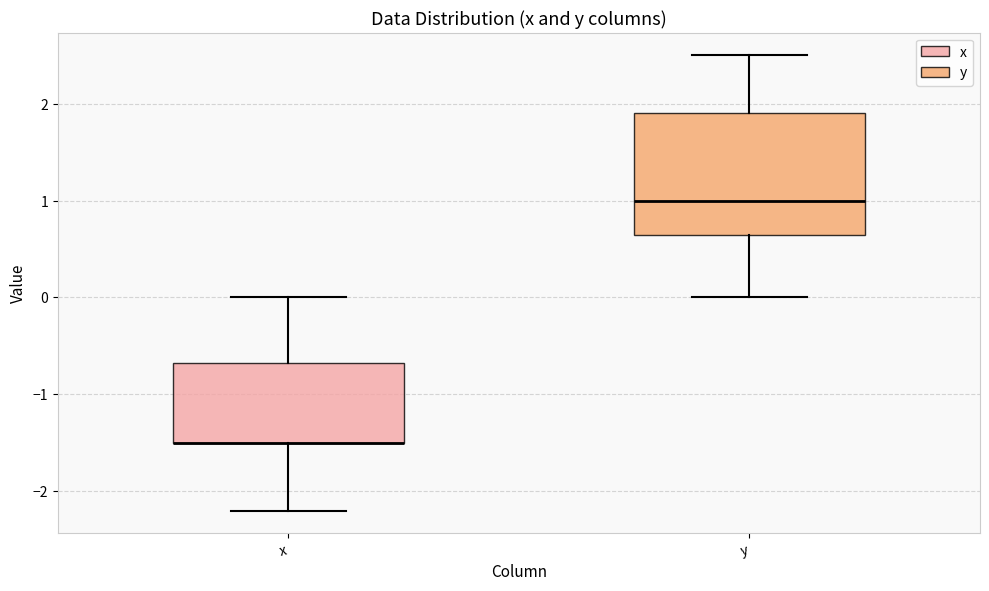

Where does the lower whisker of the box for x end on the y-axis? The values are not printed on the chart, so give them approximately, as read against the axis.

-2.2